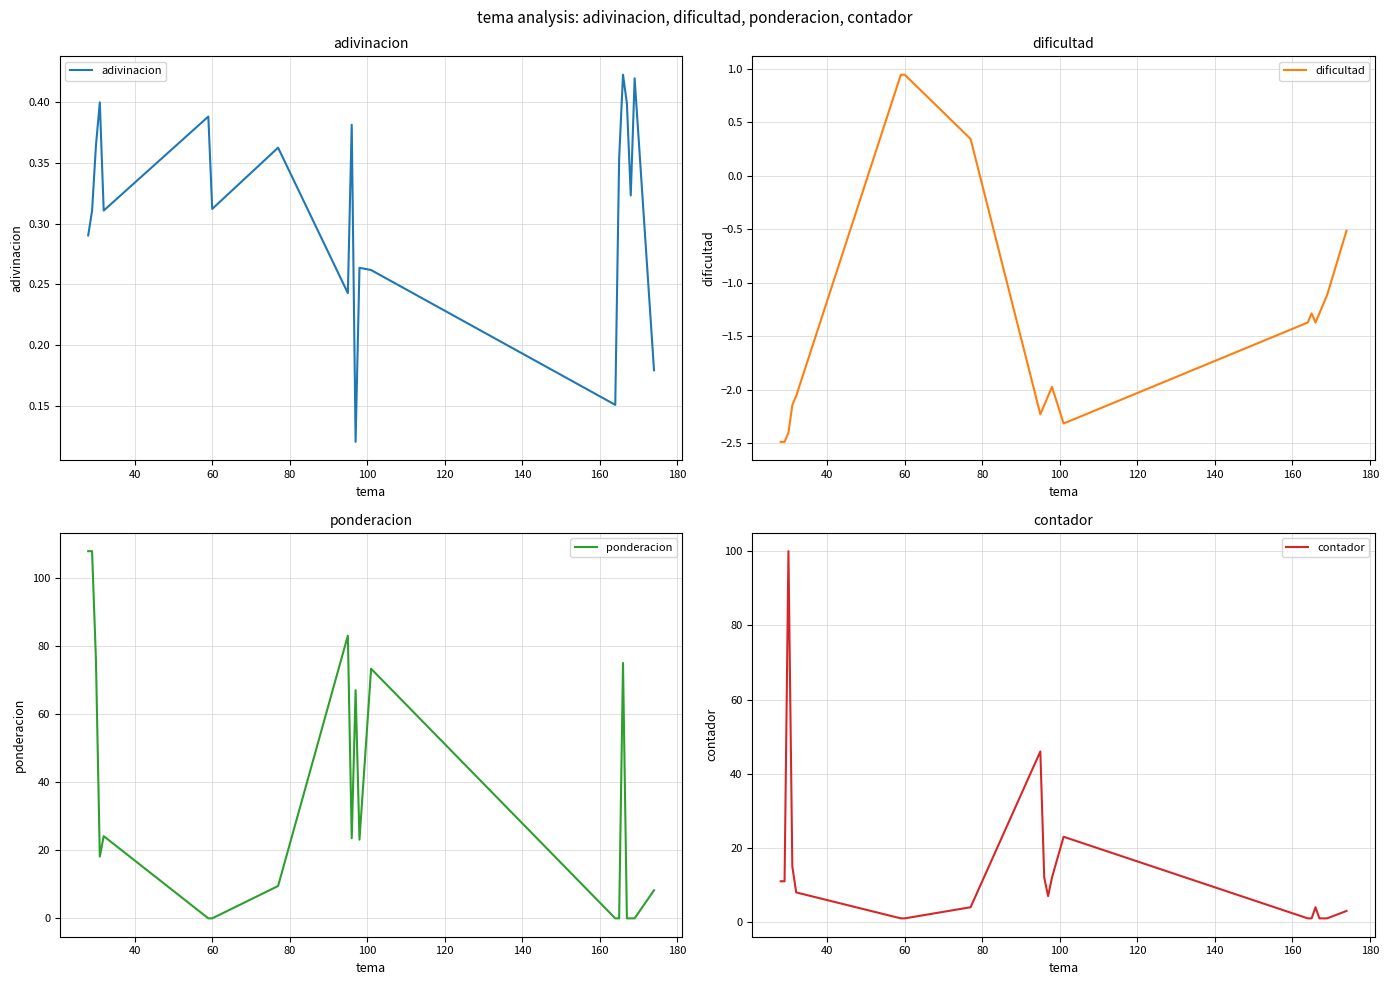

What is the maximum value for dificultad?

0.9